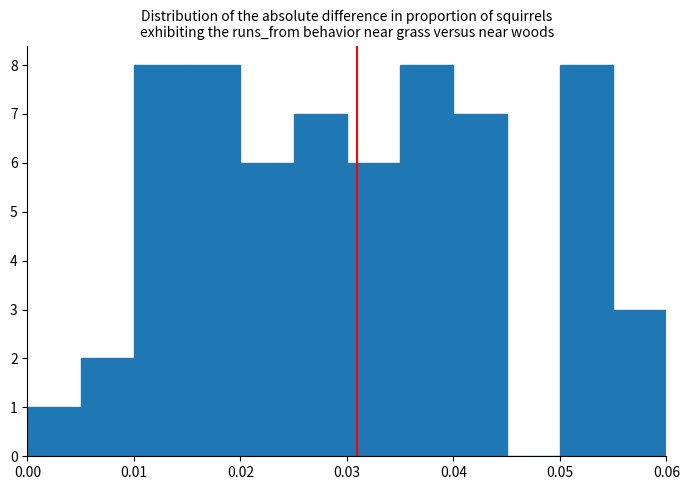

Reading left to right, transcribe this chart: for each bar, give the range it covers on the x-axis and its height. The values are not printed on the chart, so give them approximately, as read against the axis.

0.000 to 0.005: 1
0.005 to 0.010: 2
0.010 to 0.015: 8
0.015 to 0.020: 8
0.020 to 0.025: 6
0.025 to 0.030: 7
0.030 to 0.035: 6
0.035 to 0.040: 8
0.040 to 0.045: 7
0.045 to 0.050: 0
0.050 to 0.055: 8
0.055 to 0.060: 3